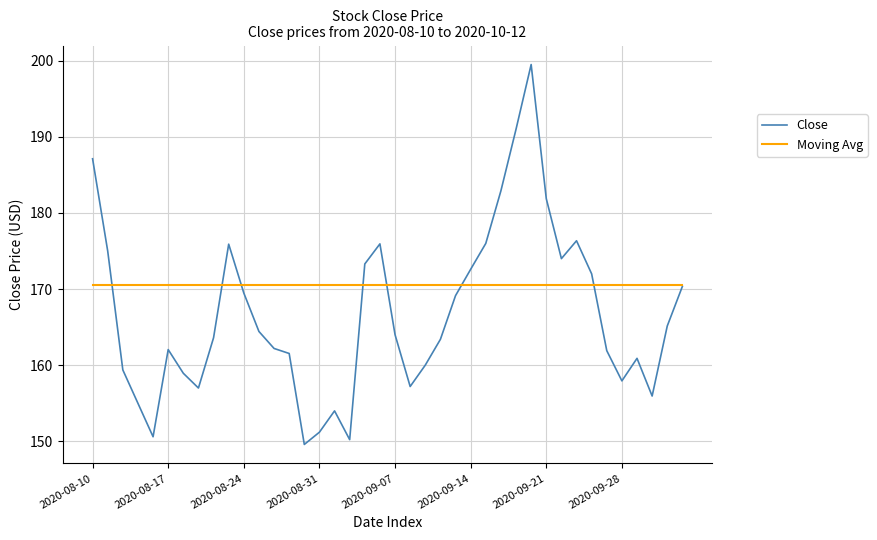

Which series has the largest total across all categories?

Moving Avg